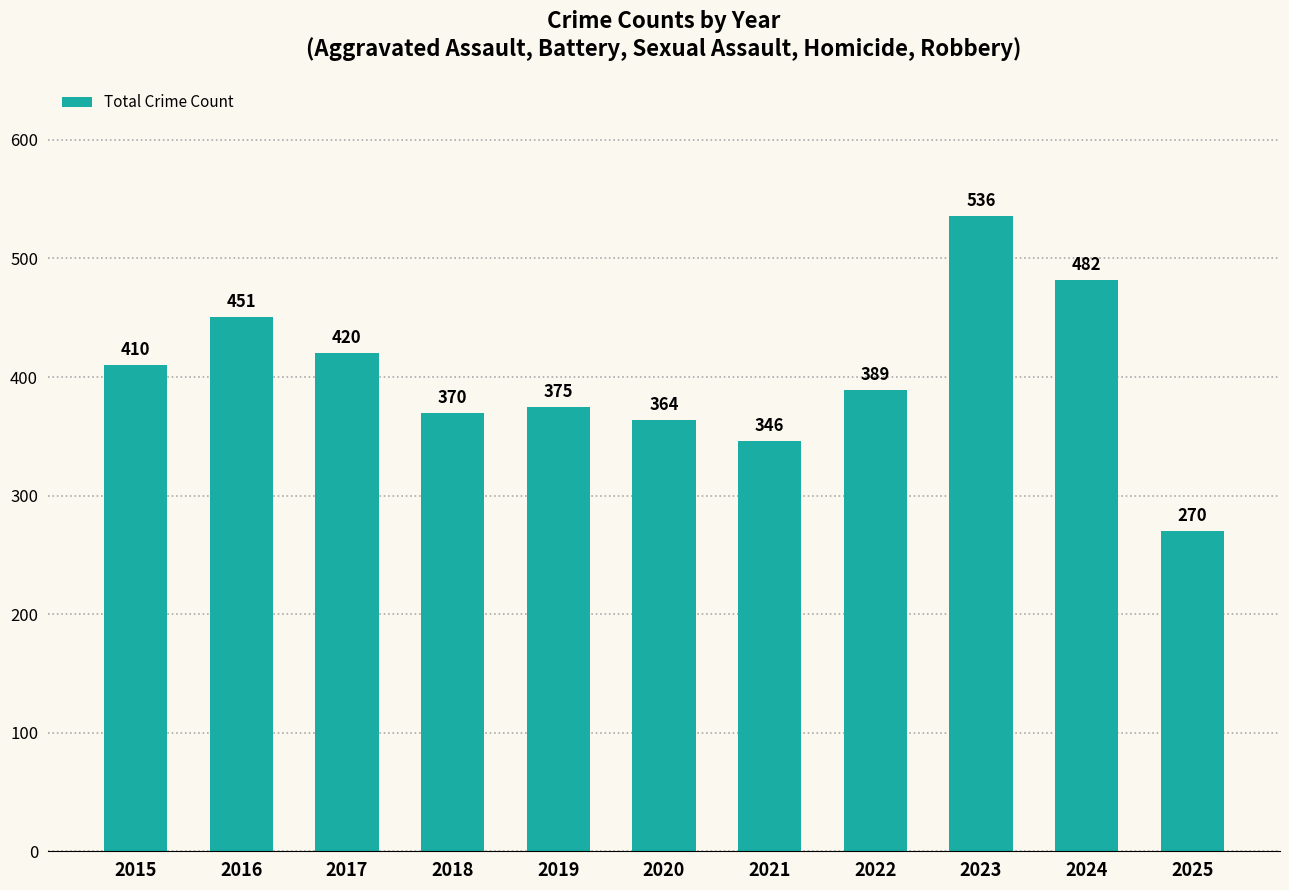

Reading left to right, list all the values displayed in this chart.

2015=410	2016=451	2017=420	2018=370	2019=375	2020=364	2021=346	2022=389	2023=536	2024=482	2025=270